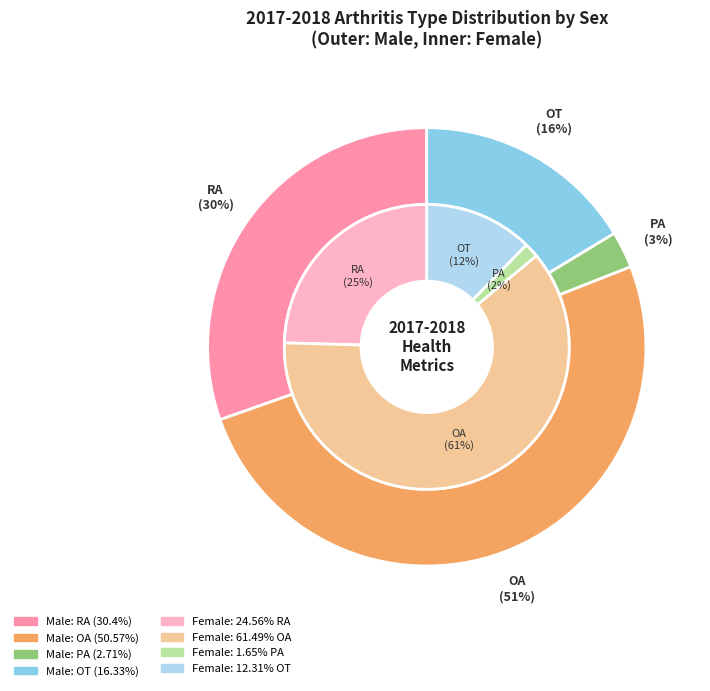

How many segments does this pie chart have?

4